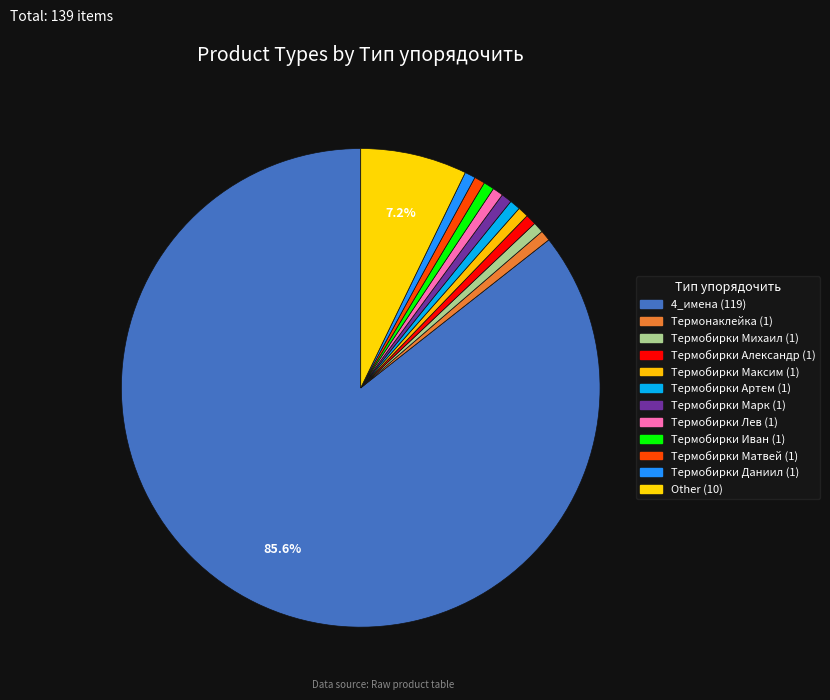

What percentage do Термобирки Лев and Термобирки Иван together represent?

1.4%